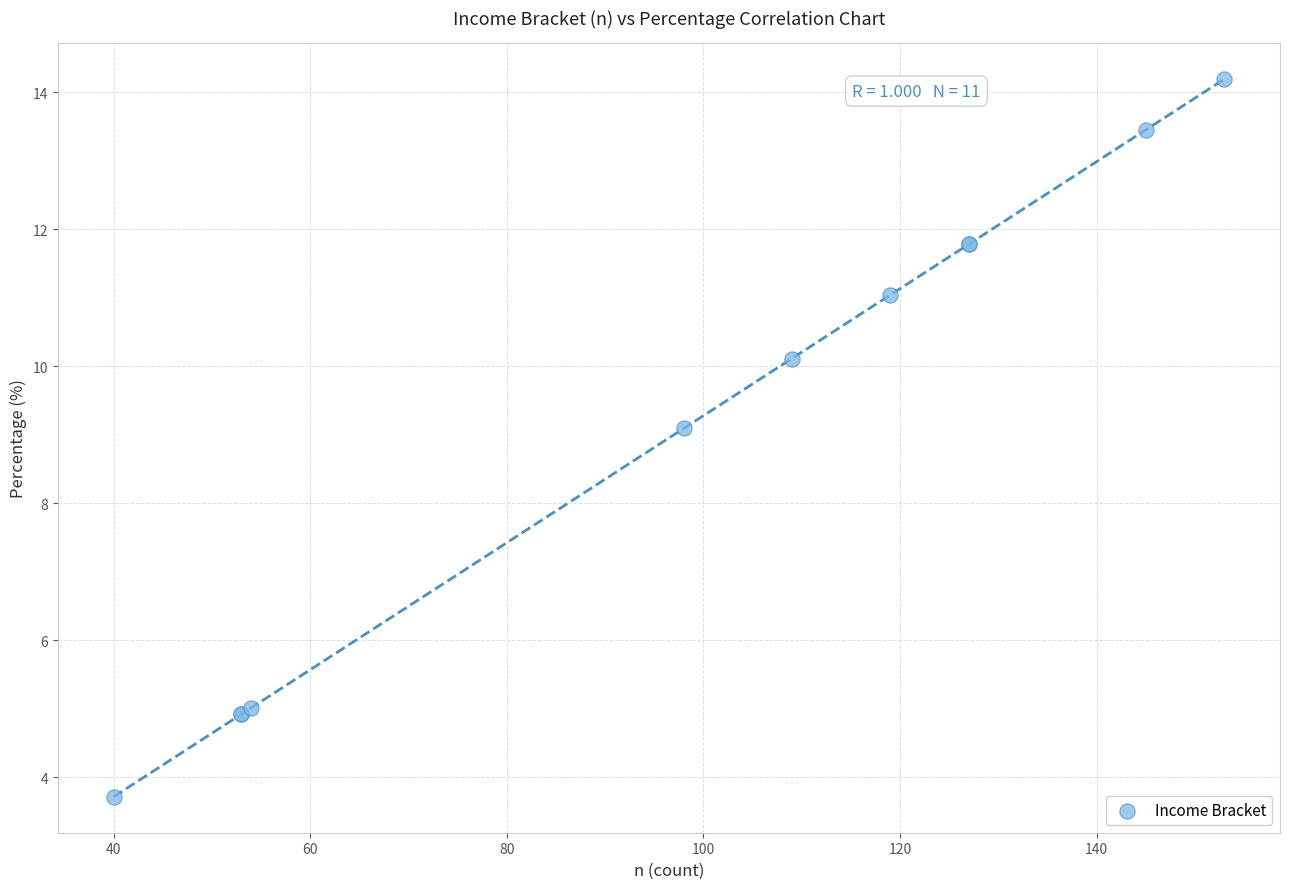

What Y value in the scatter plot is closest to 8?

9.1